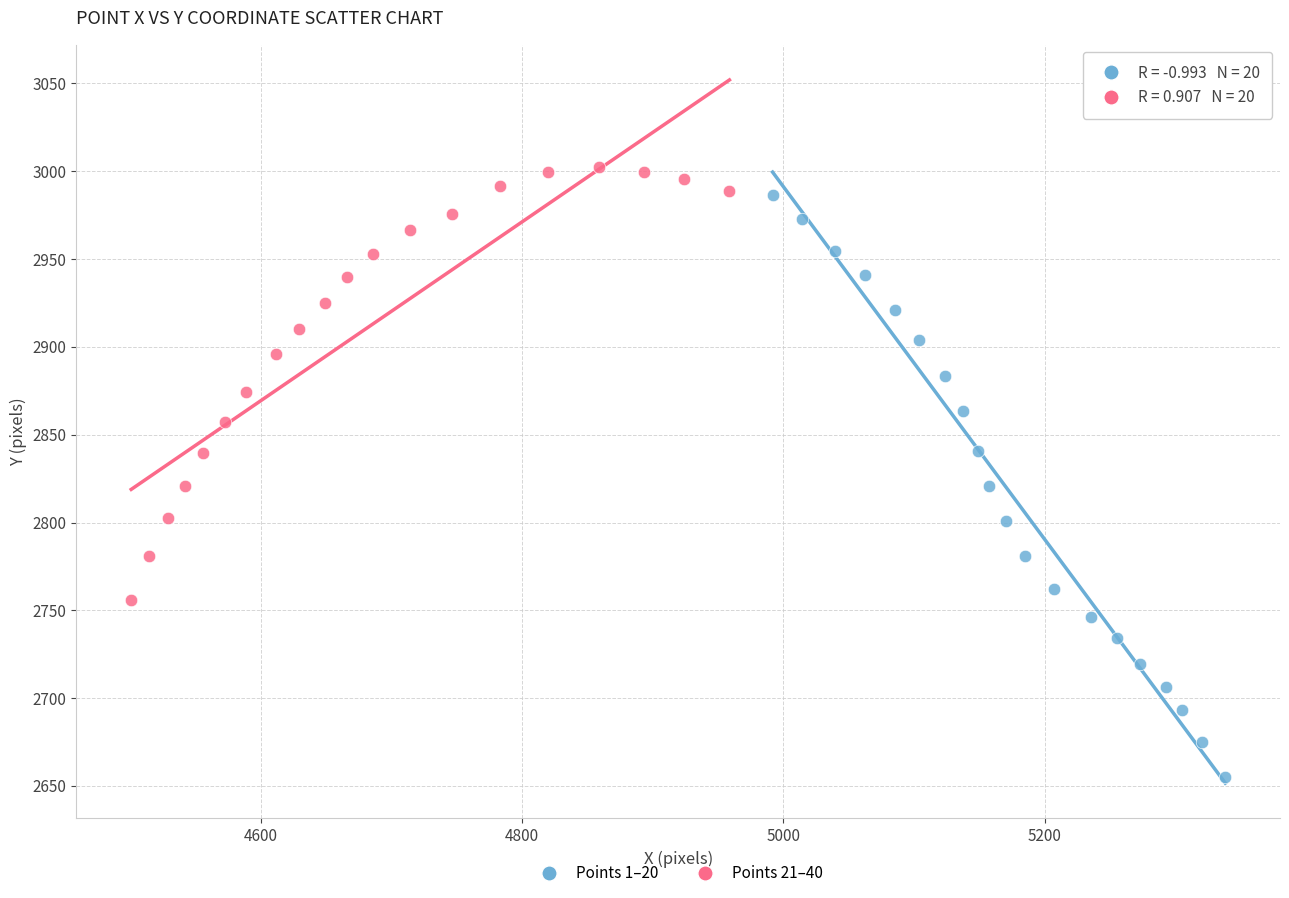

Which series has the widest spread of Y values?

Points 1–20